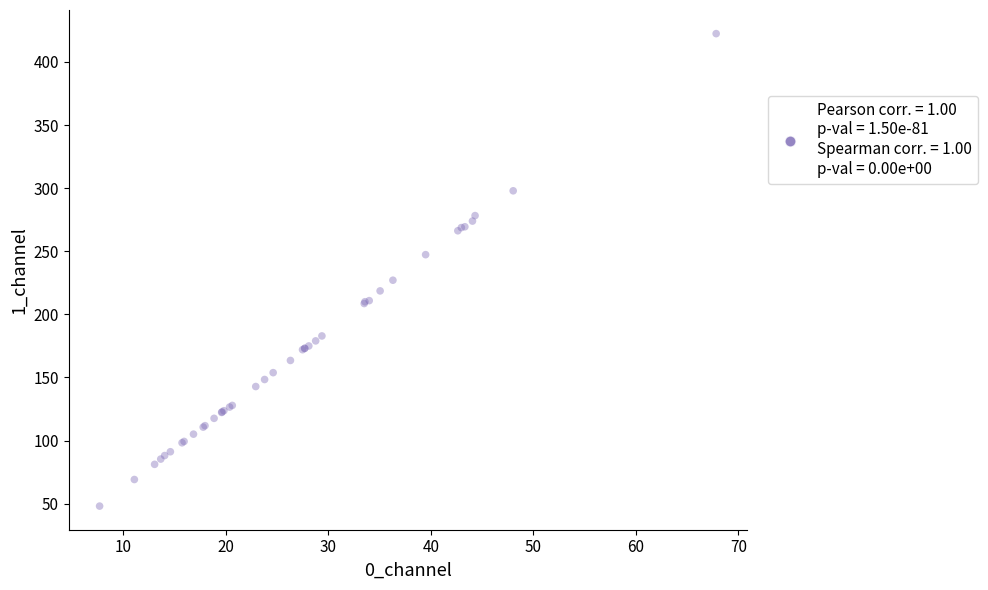

What Y value in the scatter plot is closest to 235?

227.1